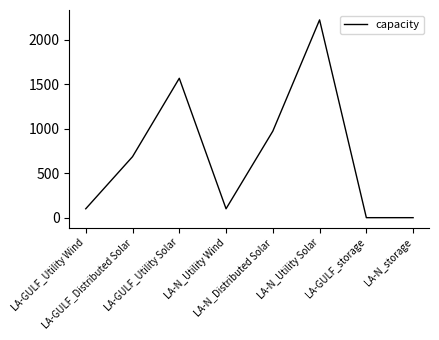

What is the greatest value displayed?

2221.7